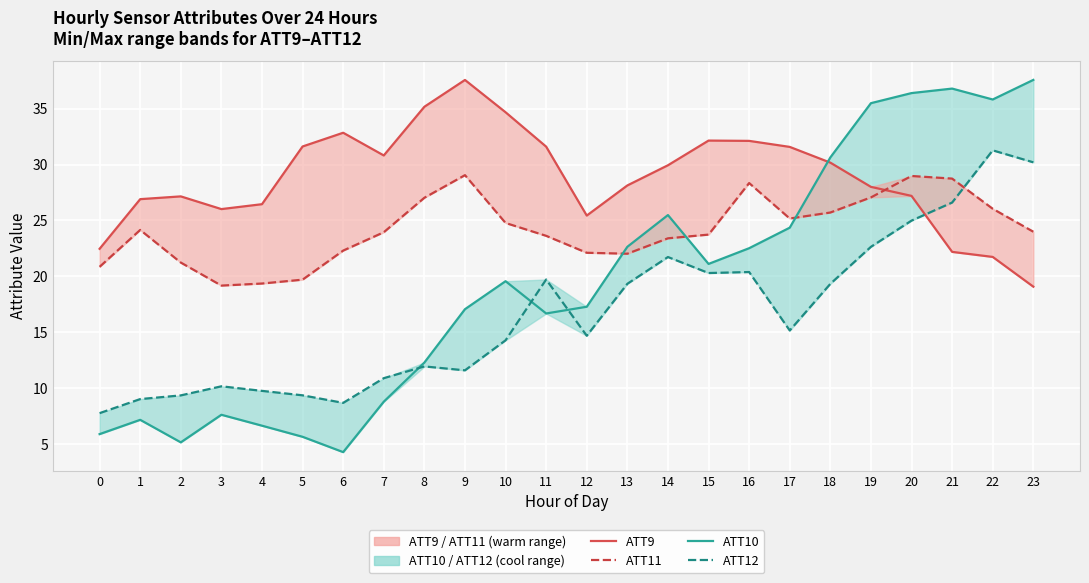

How many values in the ATT10 series exceed 19?

12